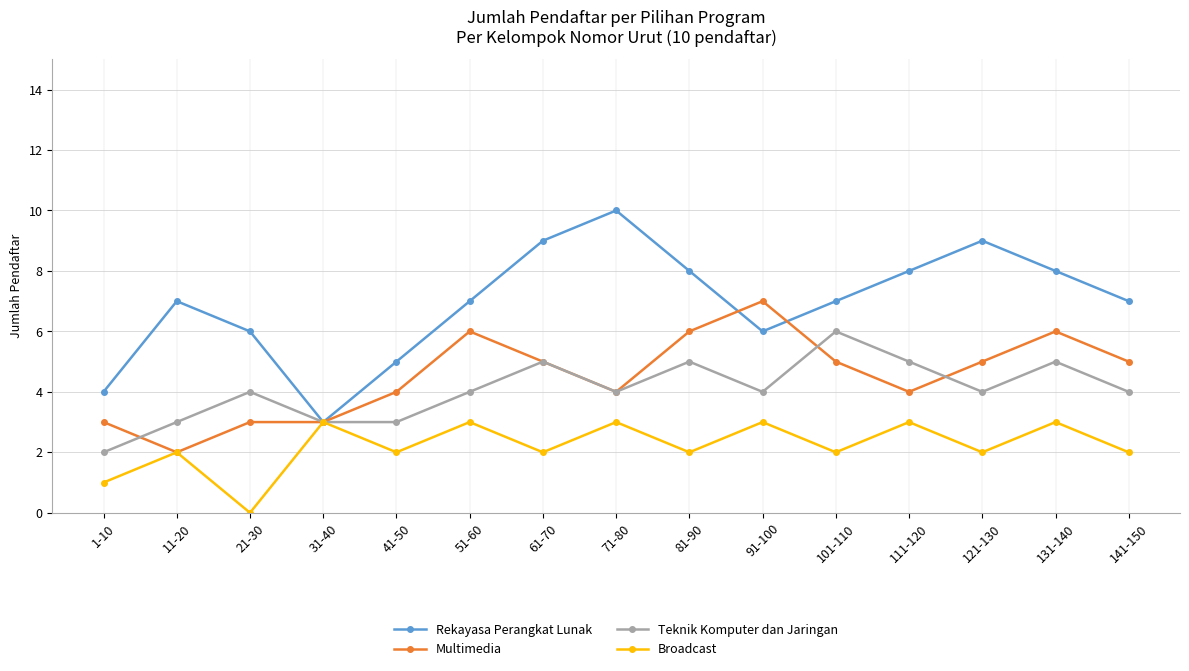

What is the greatest value displayed?

10